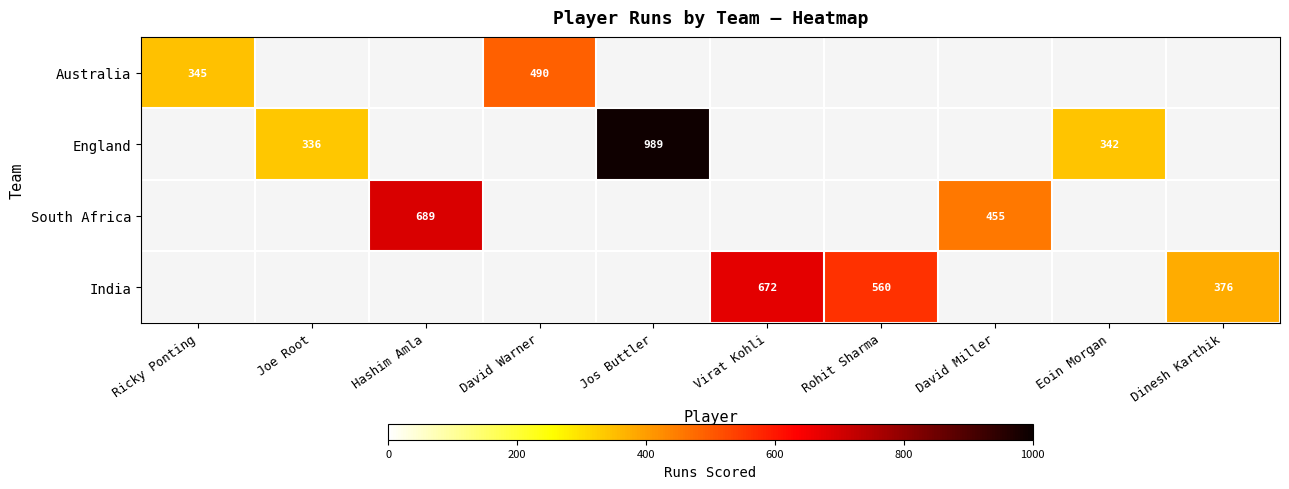

The England series shows 336 at Joe Root. True or false?

True